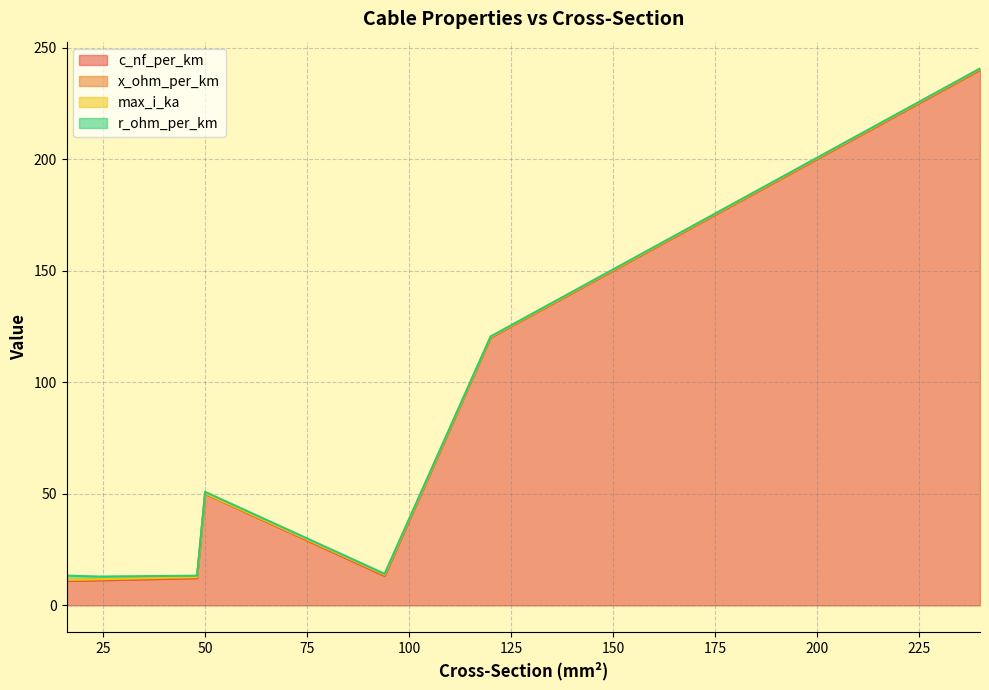

What is the lowest value of the c_nf_per_km series?

11.0